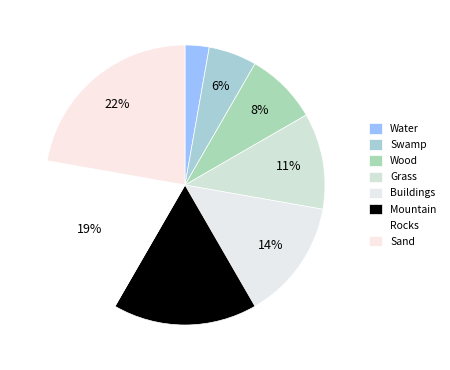

What percentage do Grass and Swamp together represent?

16.7%